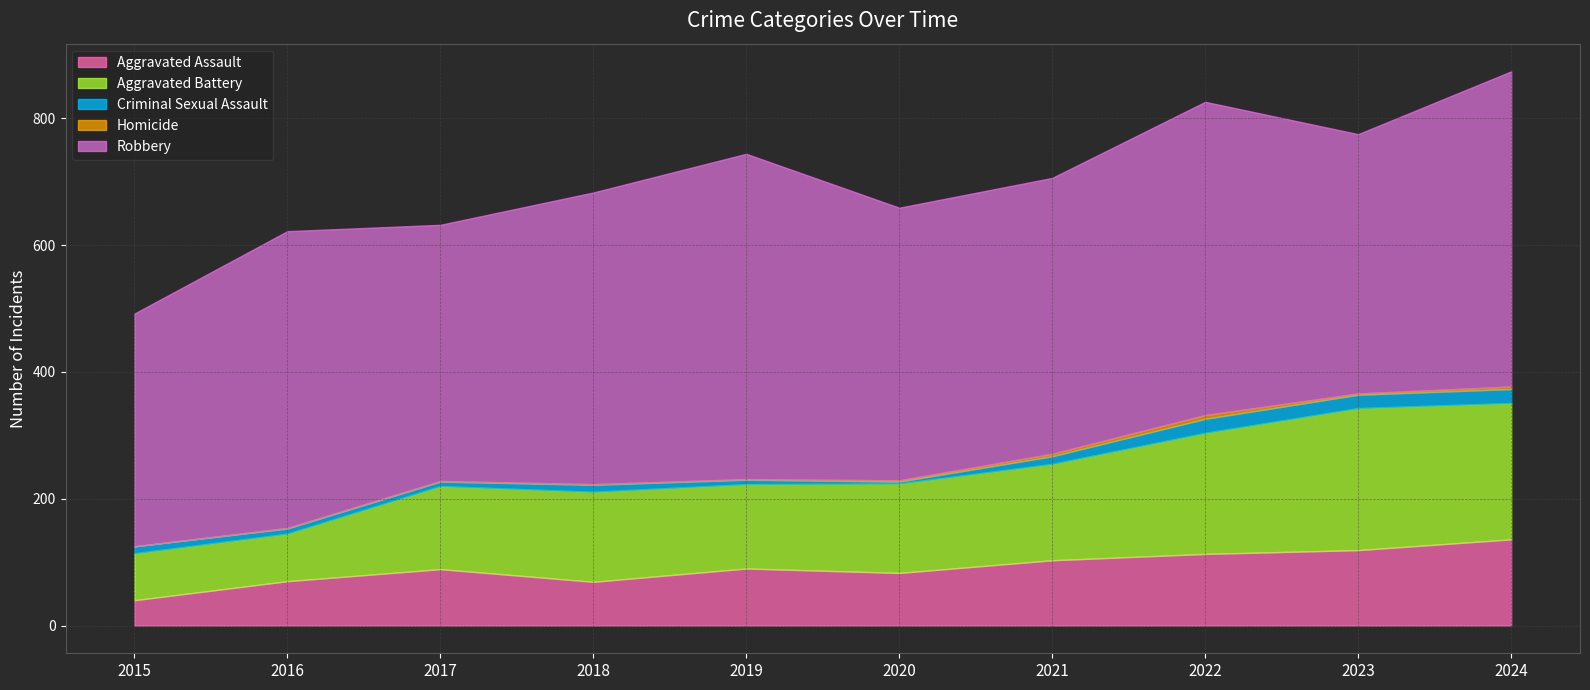

What is the average value of the Criminal Sexual Assault series?

12